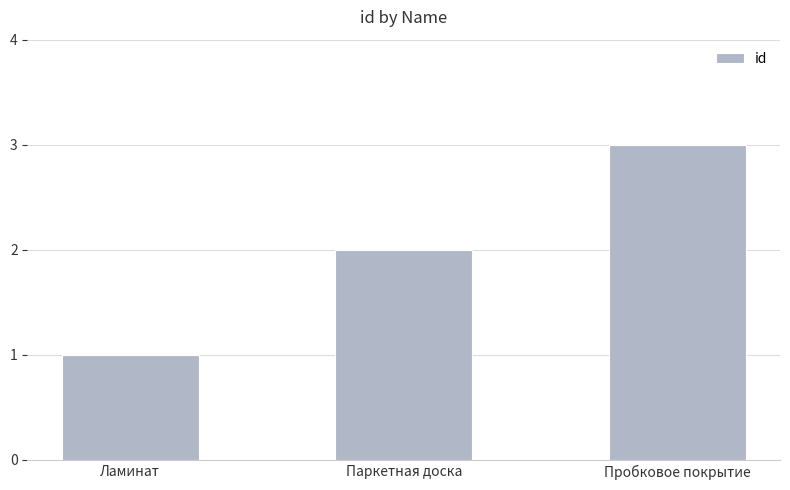

What is the smallest value displayed?

1